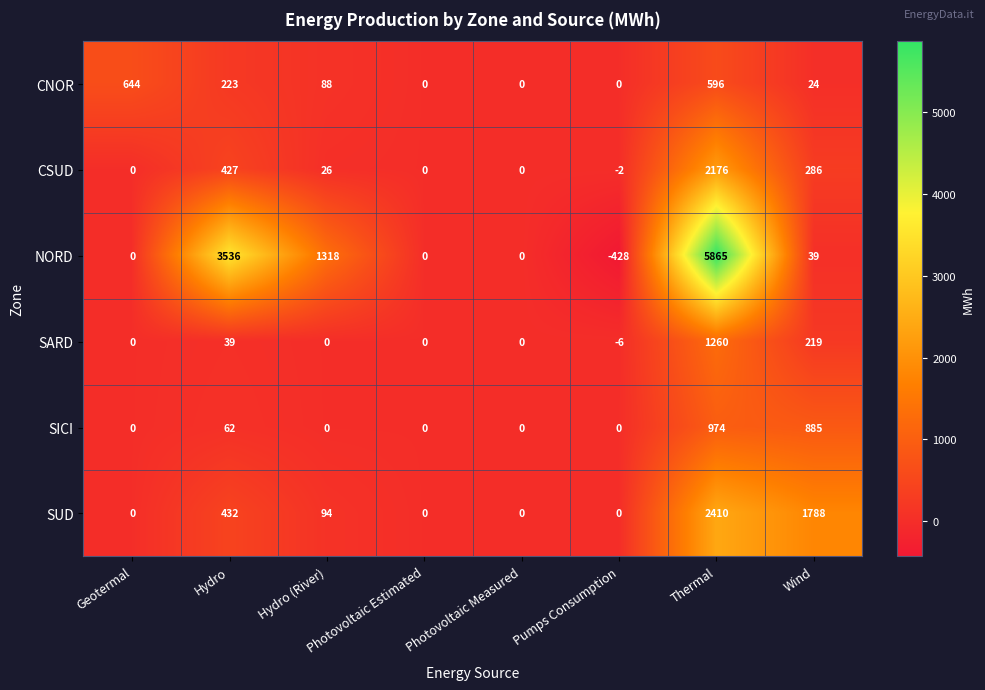

What is the difference between the CNOR values at Wind and Photovoltaic Estimated?

24